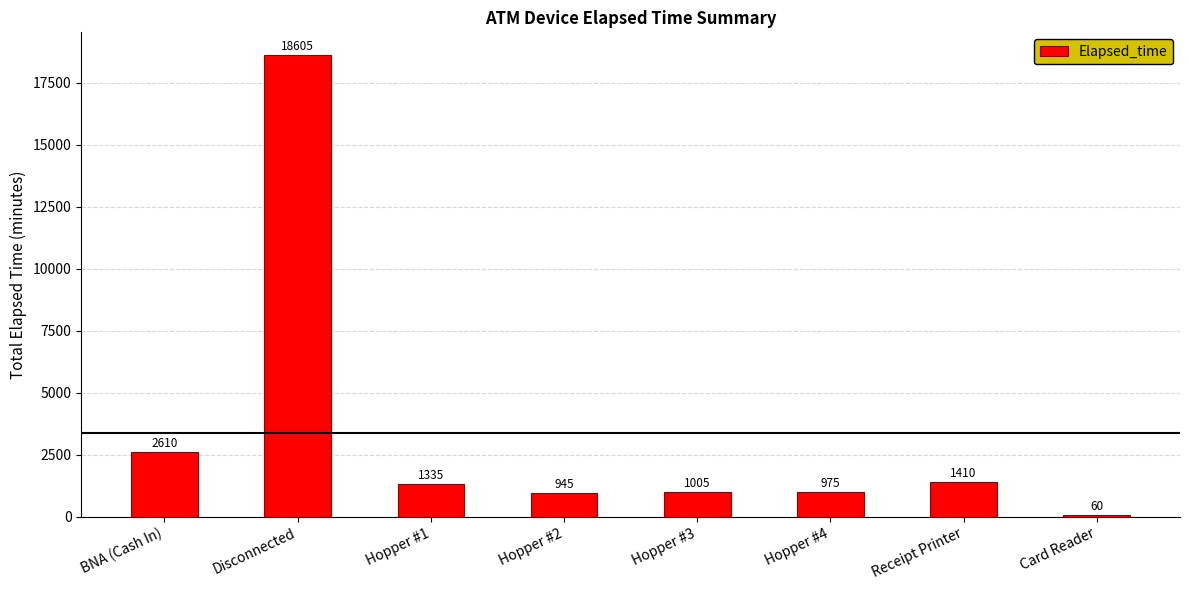

The chart shows a value of 2017 at Hopper #1. True or false?

False